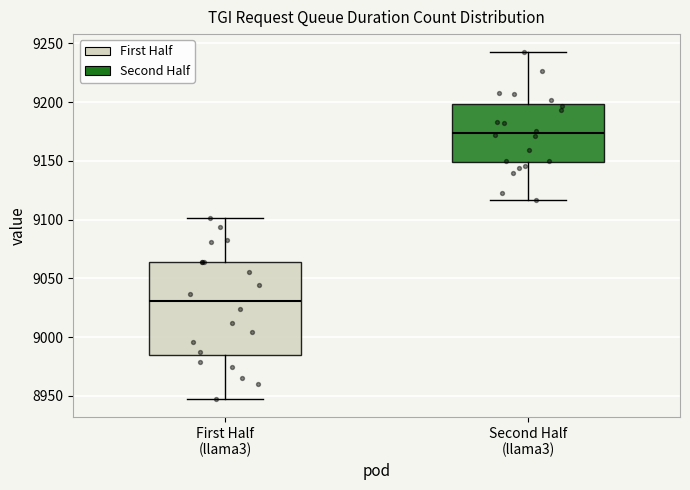

Where is the upper edge of the box for Second Half (llama3) on the y-axis? The values are not printed on the chart, so give them approximately, as read against the axis.

9200